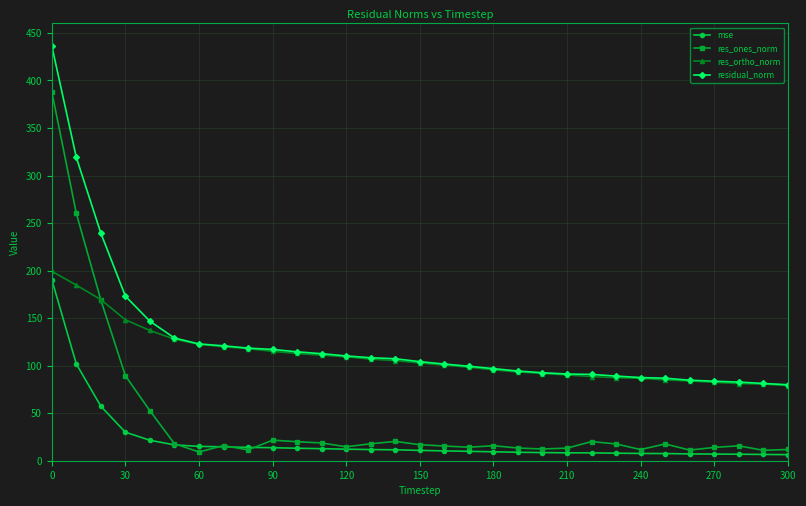

What is the greatest value displayed?

436.5